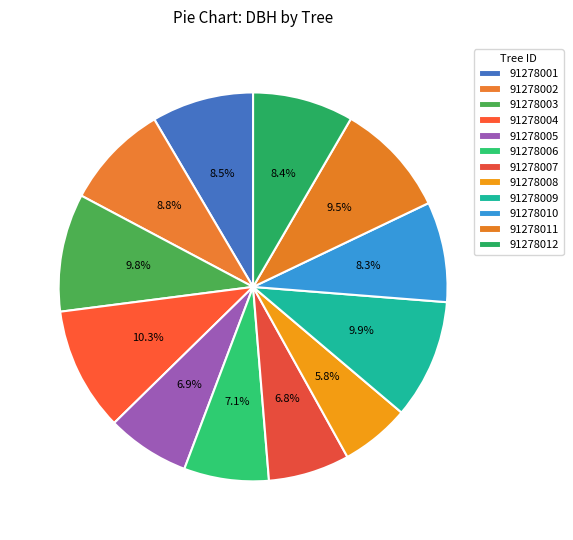

How many slices are in this pie chart?

12